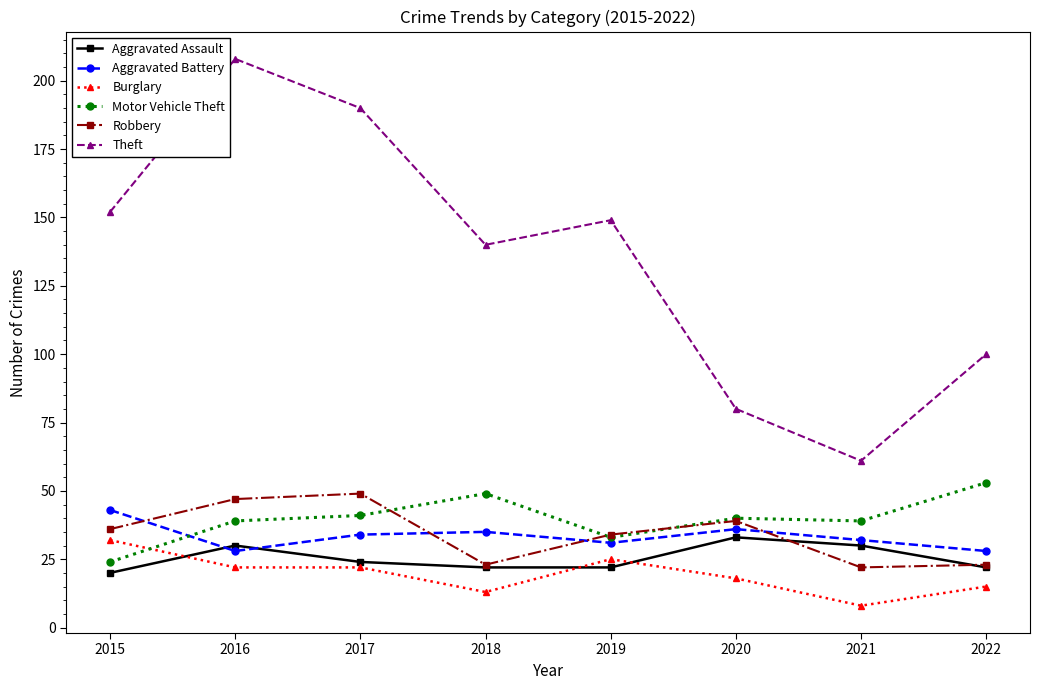

How many data points does each series have?

8